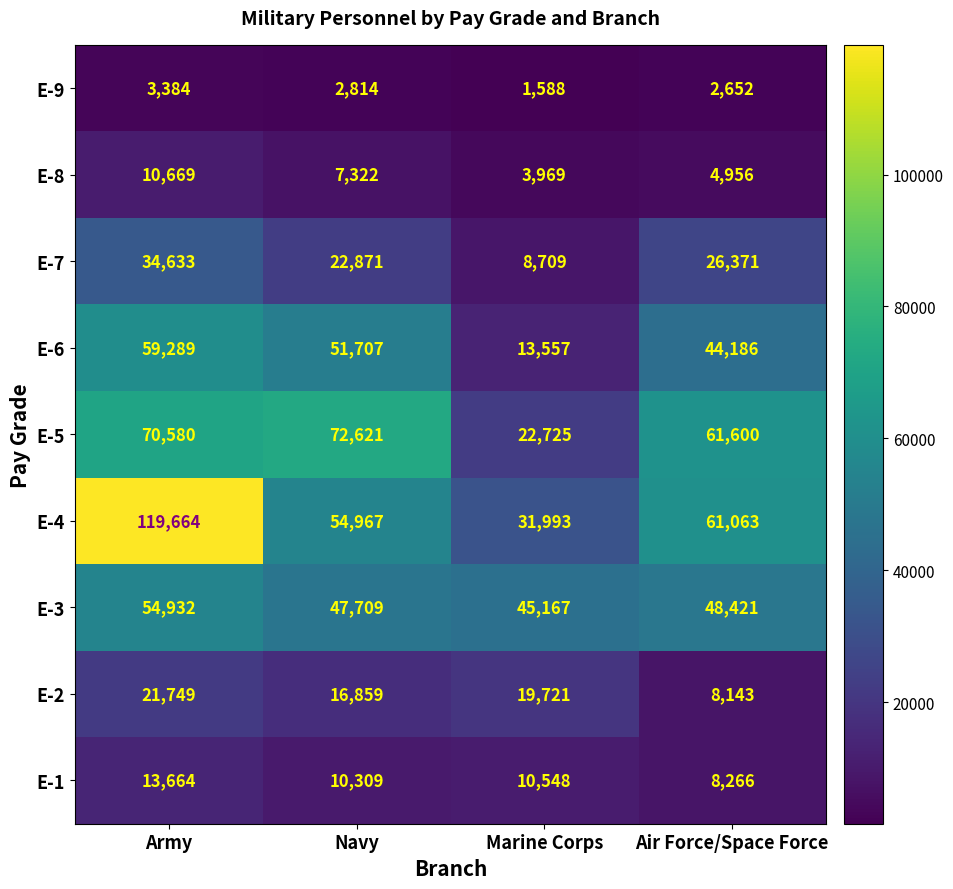

What is the greatest value displayed?

119664